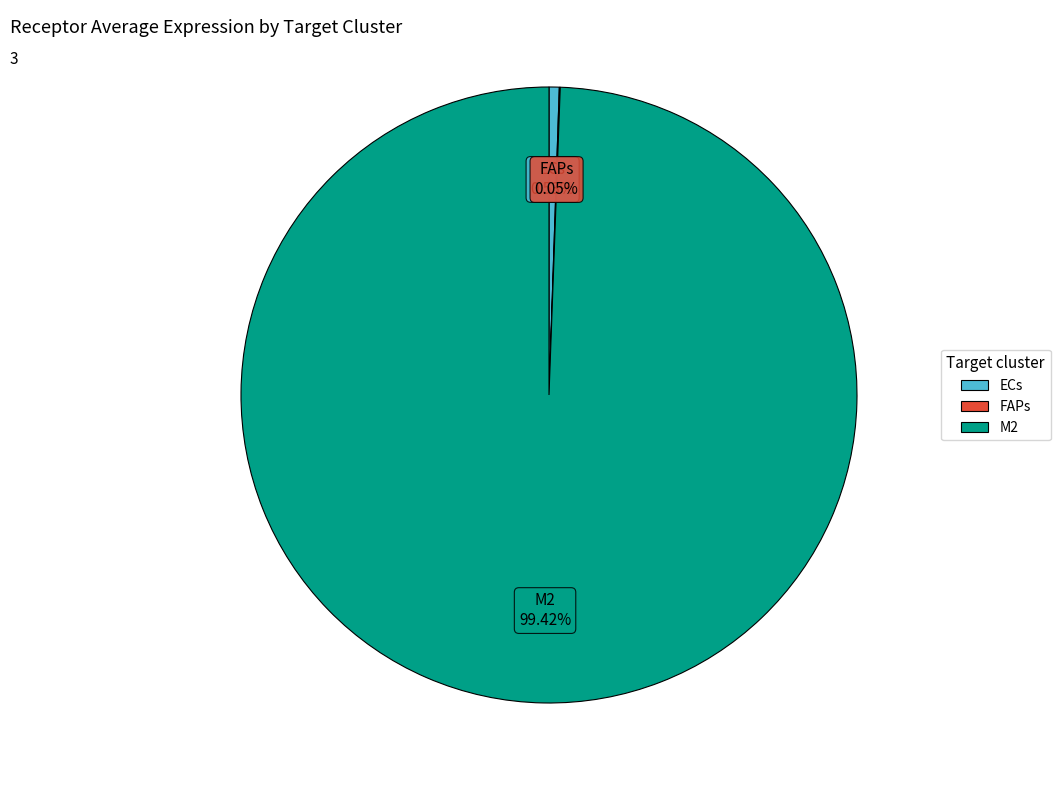

Which category has the biggest portion of the pie?

M2